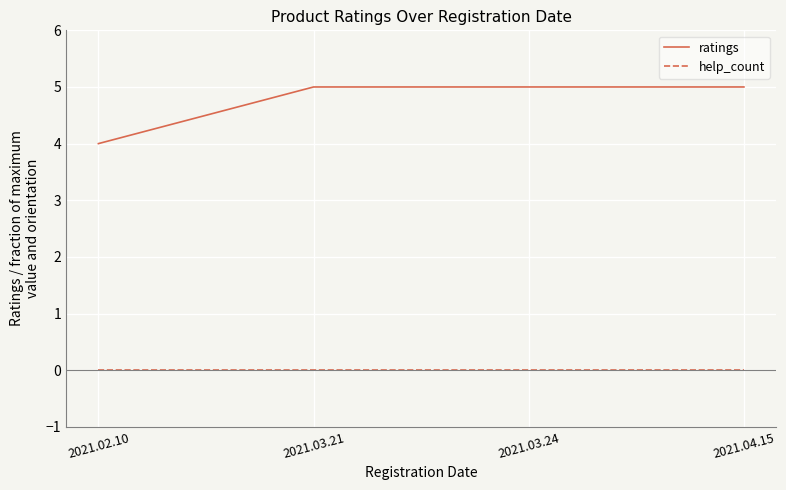

Does the chart display data point markers on the line(s)?

No